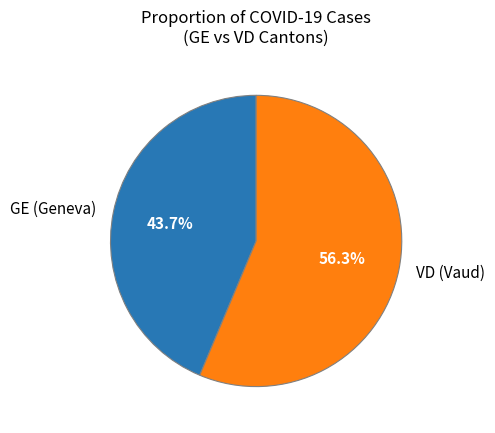

Which slice is the smallest?

GE (Geneva)